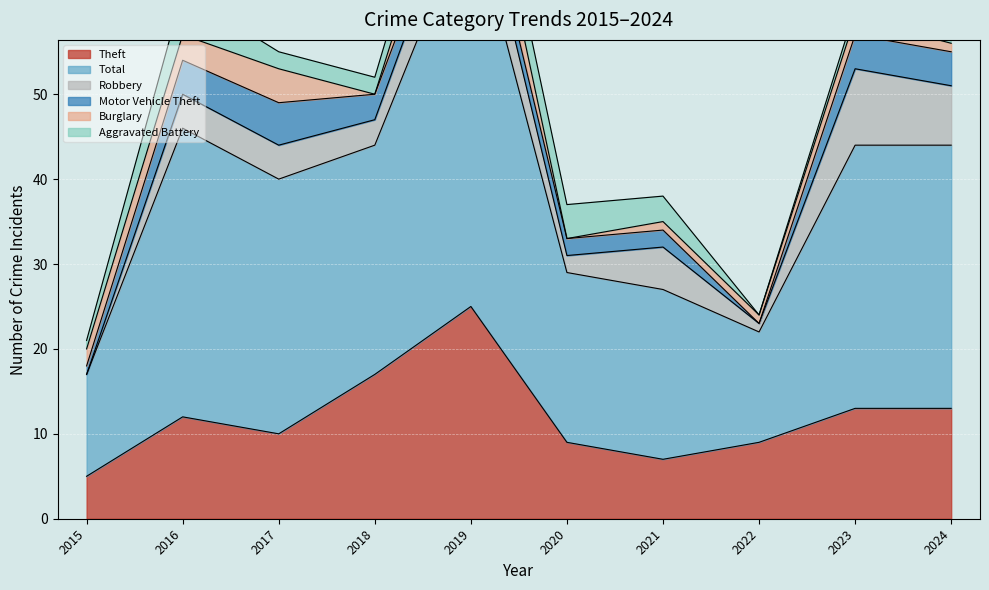

True or false: Motor Vehicle Theft has a value of 4 at 2016.

True